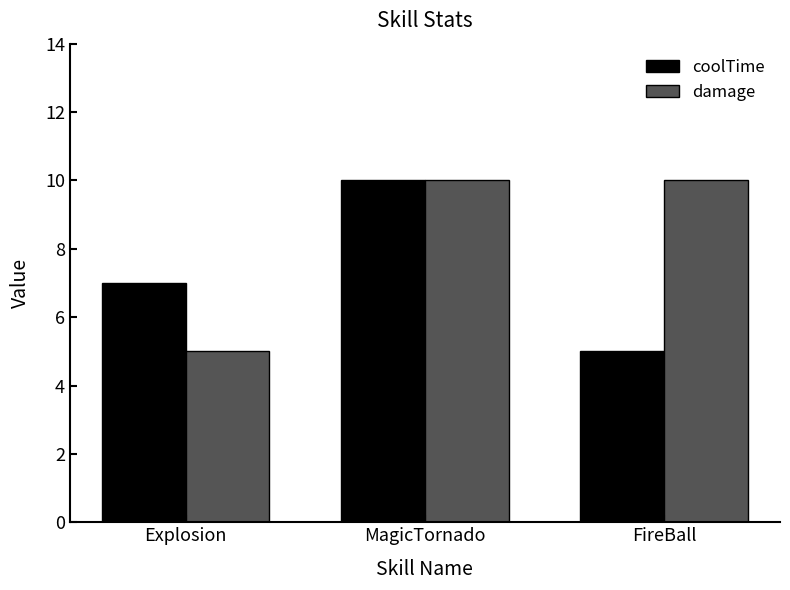

Rank the series by their average value, from lowest to highest.

coolTime, damage